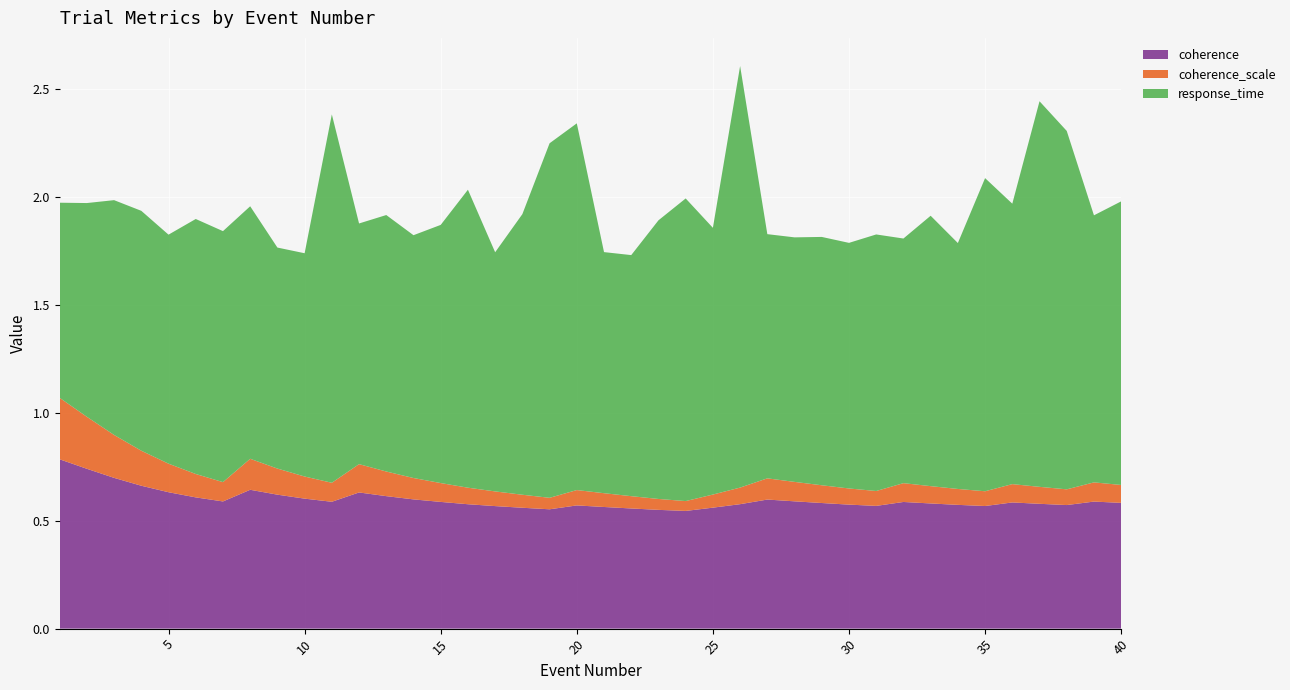

Reading left to right, list all the values displayed in this chart.

coherence: 1=0.8	2=0.7	3=0.7	4=0.7	5=0.6	6=0.6	7=0.6	8=0.6	9=0.6	10=0.6	11=0.6	12=0.6	13=0.6	14=0.6	15=0.6	16=0.6	17=0.6	18=0.6	19=0.6	20=0.6	21=0.6	22=0.6	23=0.6	24=0.5	25=0.6	26=0.6	27=0.6	28=0.6	29=0.6	30=0.6	31=0.6	32=0.6	33=0.6	34=0.6	35=0.6	36=0.6	37=0.6	38=0.6	39=0.6	40=0.6
coherence_scale: 1=0.3	2=0.2	3=0.2	4=0.2	5=0.1	6=0.1	7=0.1	8=0.1	9=0.1	10=0.1	11=0.1	12=0.1	13=0.1	14=0.1	15=0.1	16=0.1	17=0.1	18=0.1	19=0.1	20=0.1	21=0.1	22=0.1	23=0.1	24=0.0	25=0.1	26=0.1	27=0.1	28=0.1	29=0.1	30=0.1	31=0.1	32=0.1	33=0.1	34=0.1	35=0.1	36=0.1	37=0.1	38=0.1	39=0.1	40=0.1
response_time: 1=0.9	2=1.0	3=1.1	4=1.1	5=1.1	6=1.2	7=1.2	8=1.2	9=1.0	10=1.0	11=1.7	12=1.1	13=1.2	14=1.1	15=1.2	16=1.4	17=1.1	18=1.3	19=1.6	20=1.7	21=1.1	22=1.1	23=1.3	24=1.4	25=1.2	26=2.0	27=1.1	28=1.1	29=1.2	30=1.1	31=1.2	32=1.1	33=1.3	34=1.1	35=1.5	36=1.3	37=1.8	38=1.7	39=1.2	40=1.3